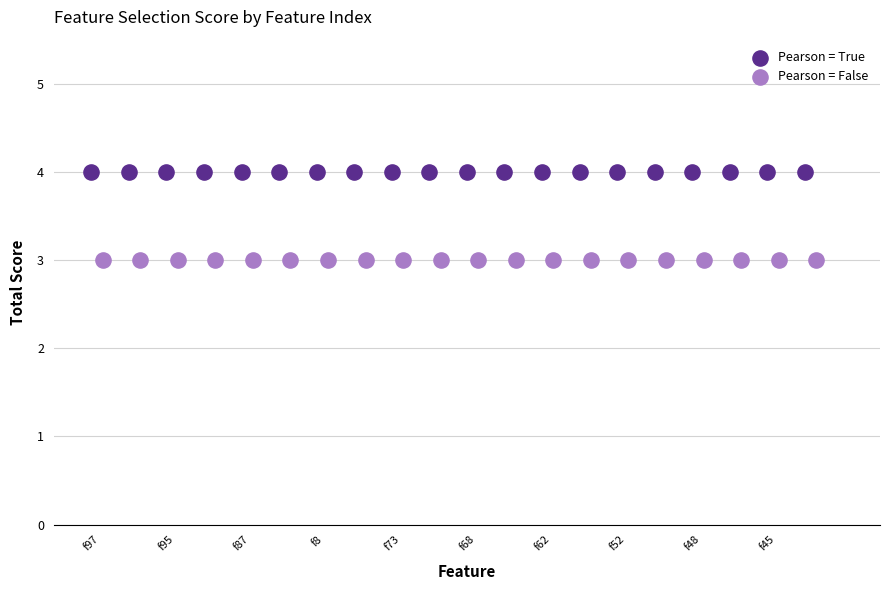

Which series contains the highest Y value?

Pearson = True